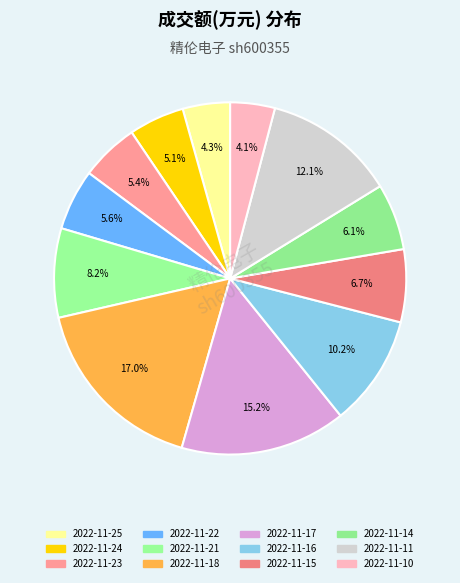

Which category has the smallest portion of the pie?

2022-11-10